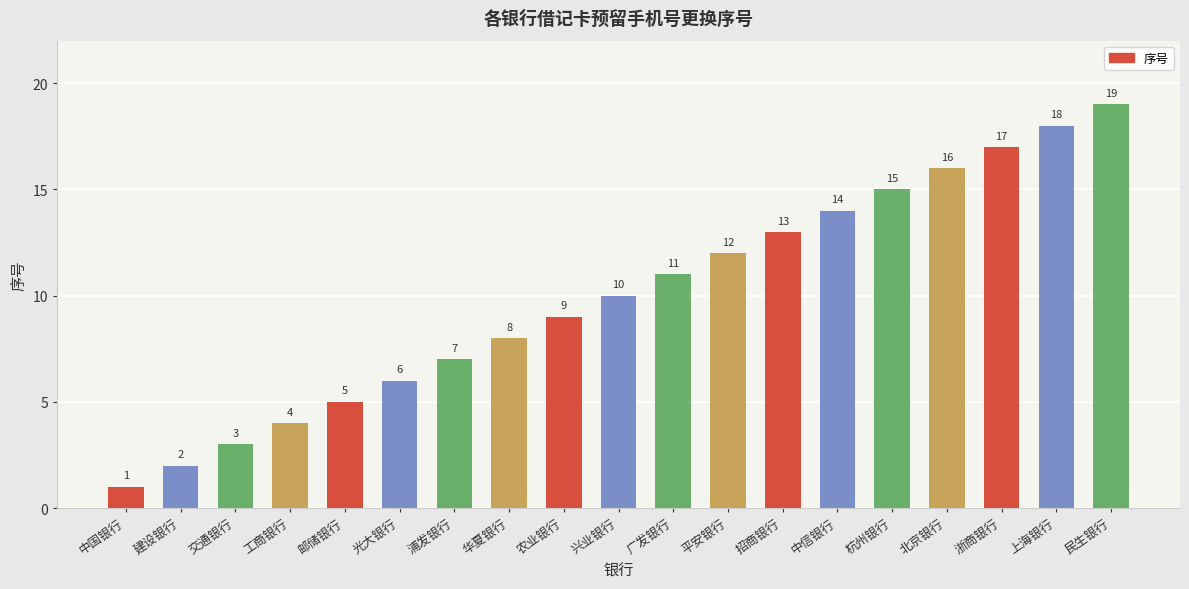

Which has a higher value, 建设银行 or 北京银行?

北京银行